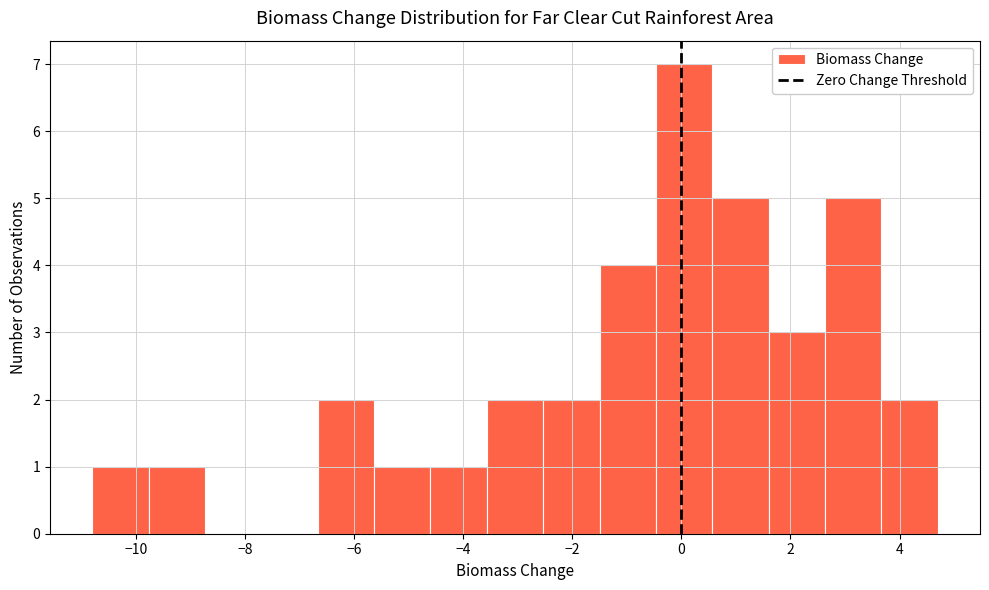

Reading left to right, transcribe this chart: for each bar, give the range it covers on the x-axis and its height. Neither the bar edges nor the heights are printed on the chart, so give them approximately, as read against the axes.

-10.8 to -9.8: 1
-9.8 to -8.8: 1
-8.8 to -7.6: 0
-7.6 to -6.6: 0
-6.6 to -5.6: 2
-5.6 to -4.6: 1
-4.6 to -3.6: 1
-3.6 to -2.6: 2
-2.6 to -1.4: 2
-1.4 to -0.4: 4
-0.4 to 0.6: 7
0.6 to 1.6: 5
1.6 to 2.6: 3
2.6 to 3.6: 5
3.6 to 4.8: 2